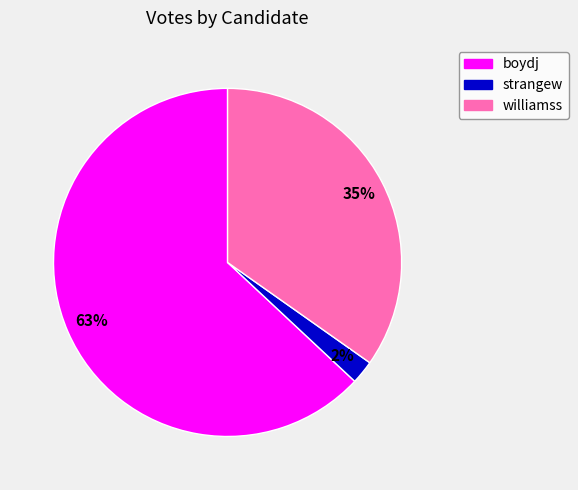

To the nearest percent, what percentage of the pie is strangew?

2%